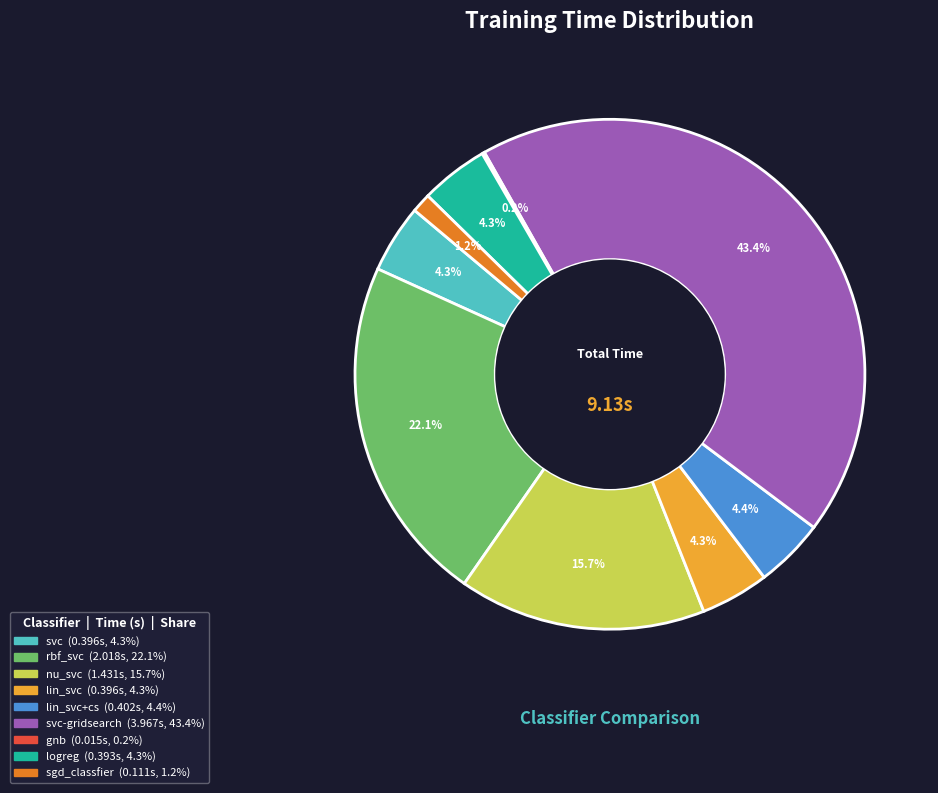

Is there a majority slice in this chart?

No